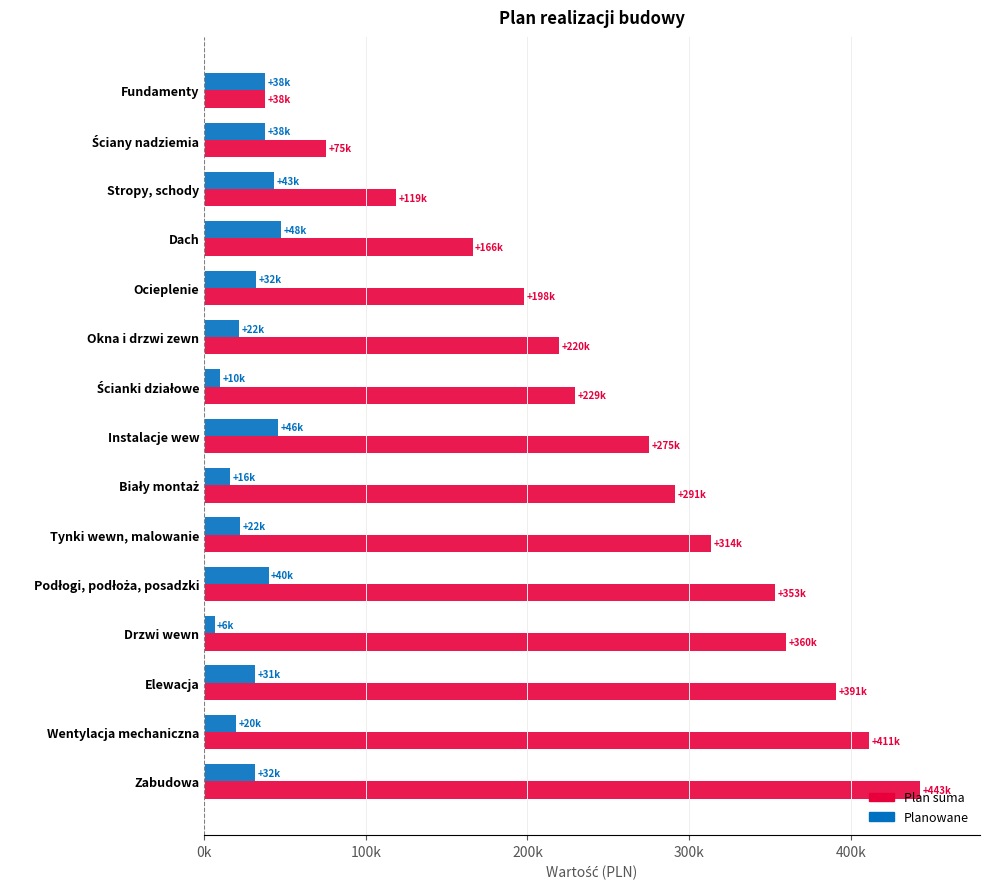

What are all the series names shown in the legend?

Plan suma, Planowane